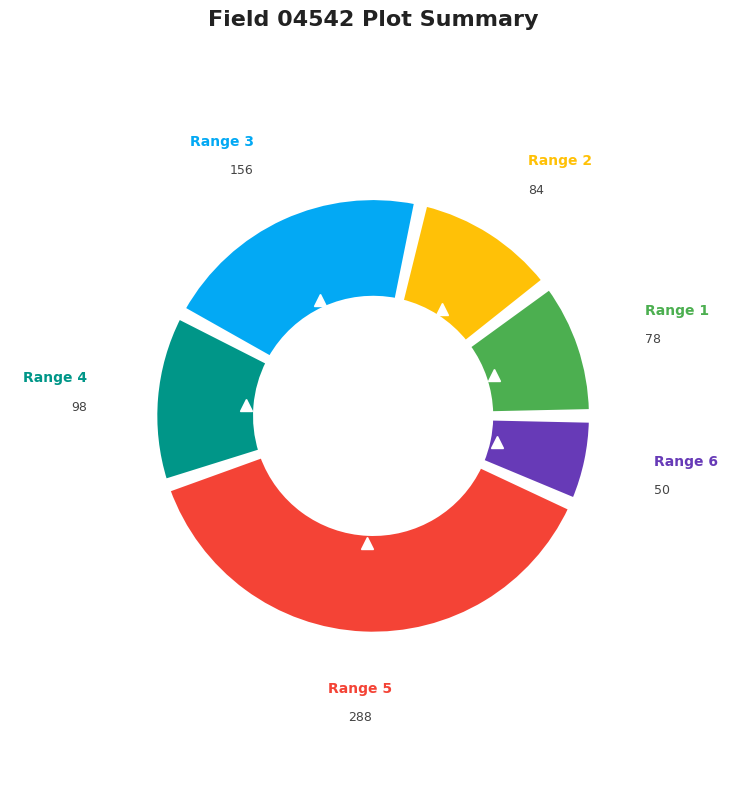

To the nearest percent, what is the combined percentage of 98 total 2-row plots and 78 double-row plots?

23%